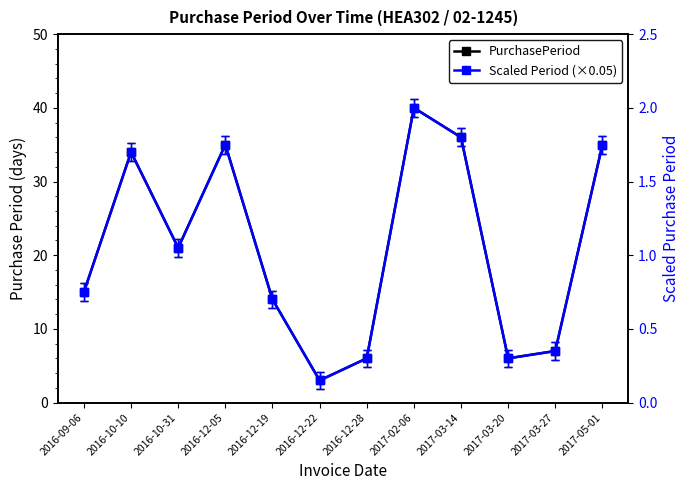

Is it true that PurchasePeriod equals 3.9 at 2017-03-27?

False